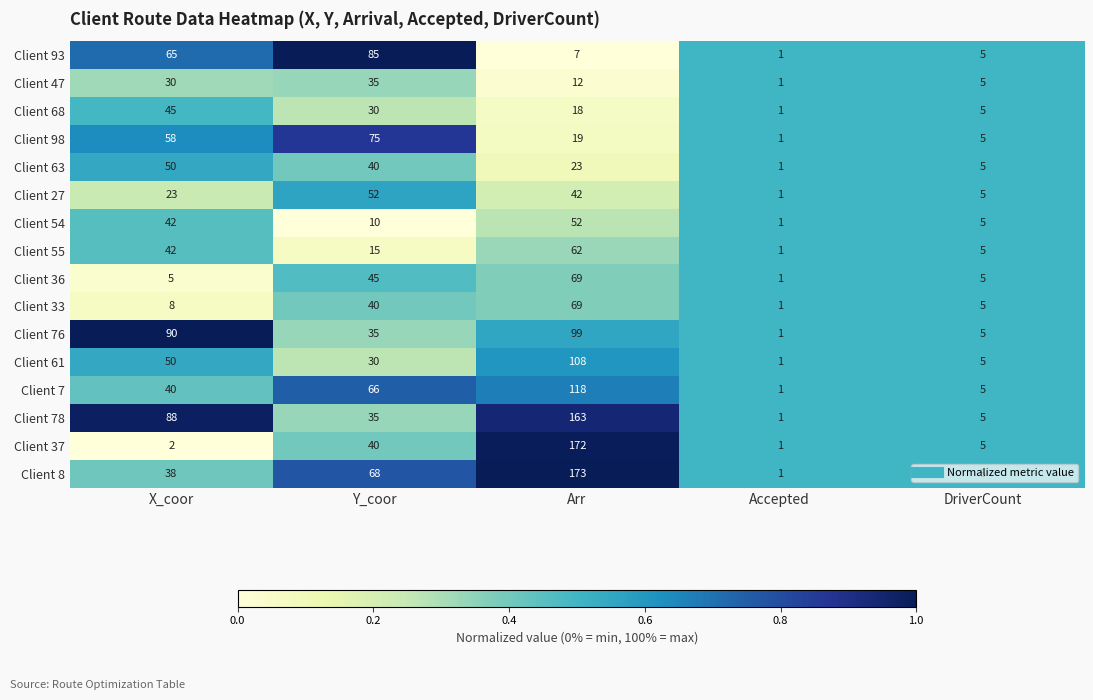

What is the spread (max minus min) of values at Y_coor?

75